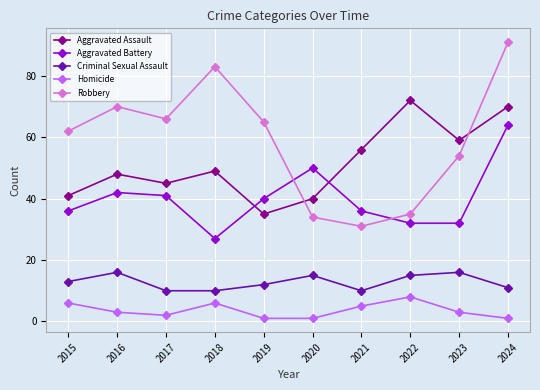

Reading left to right, list all the values displayed in this chart.

Aggravated Assault: 2015=41	2016=48	2017=45	2018=49	2019=35	2020=40	2021=56	2022=72	2023=59	2024=70
Aggravated Battery: 2015=36	2016=42	2017=41	2018=27	2019=40	2020=50	2021=36	2022=32	2023=32	2024=64
Criminal Sexual Assault: 2015=13	2016=16	2017=10	2018=10	2019=12	2020=15	2021=10	2022=15	2023=16	2024=11
Homicide: 2015=6	2016=3	2017=2	2018=6	2019=1	2020=1	2021=5	2022=8	2023=3	2024=1
Robbery: 2015=62	2016=70	2017=66	2018=83	2019=65	2020=34	2021=31	2022=35	2023=54	2024=91